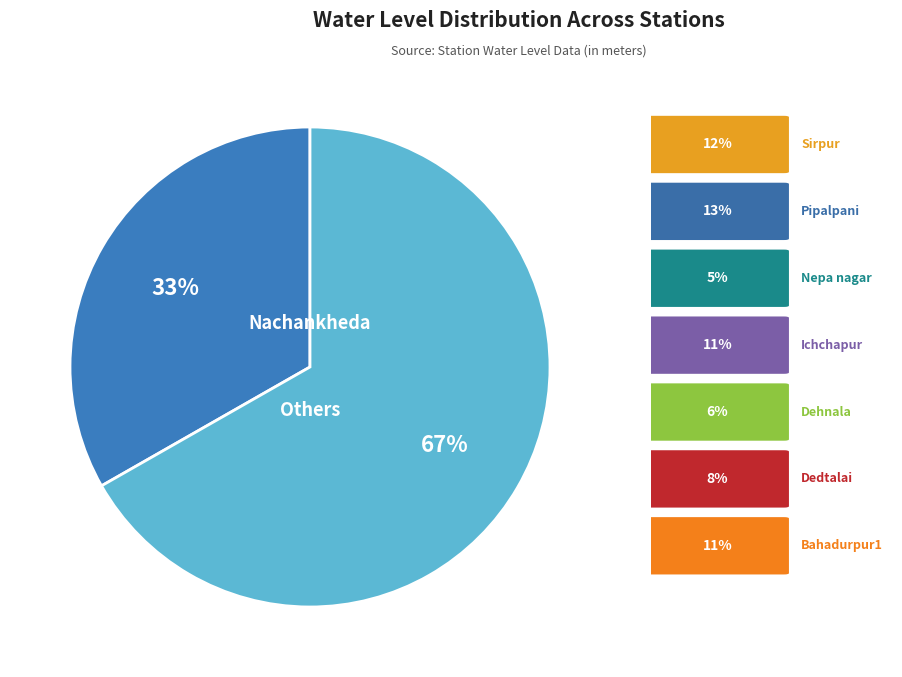

To the nearest percent, what is the average slice percentage?

50%